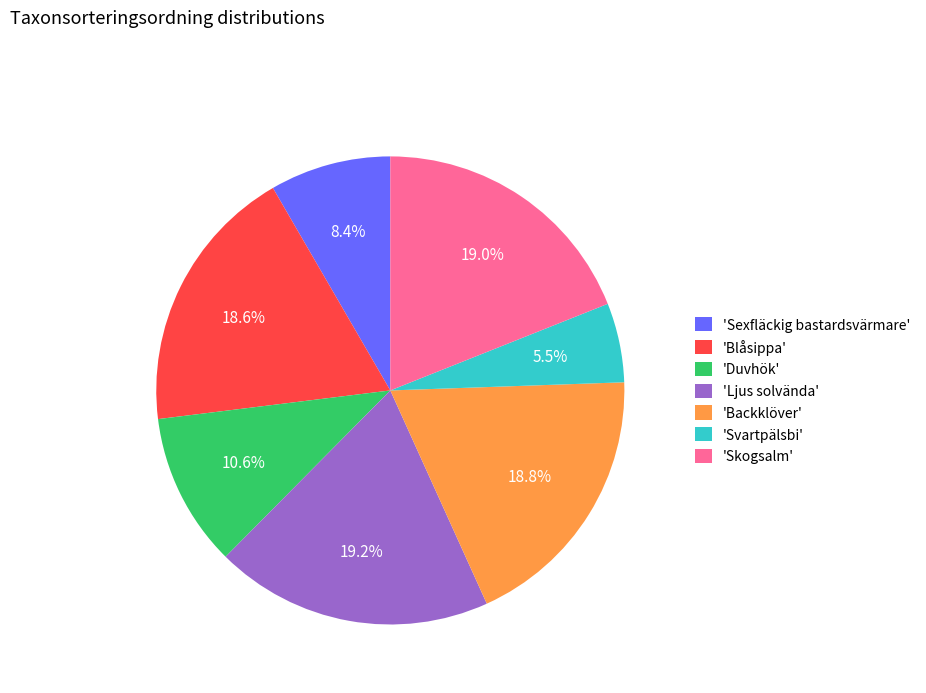

How many segments does this pie chart have?

7